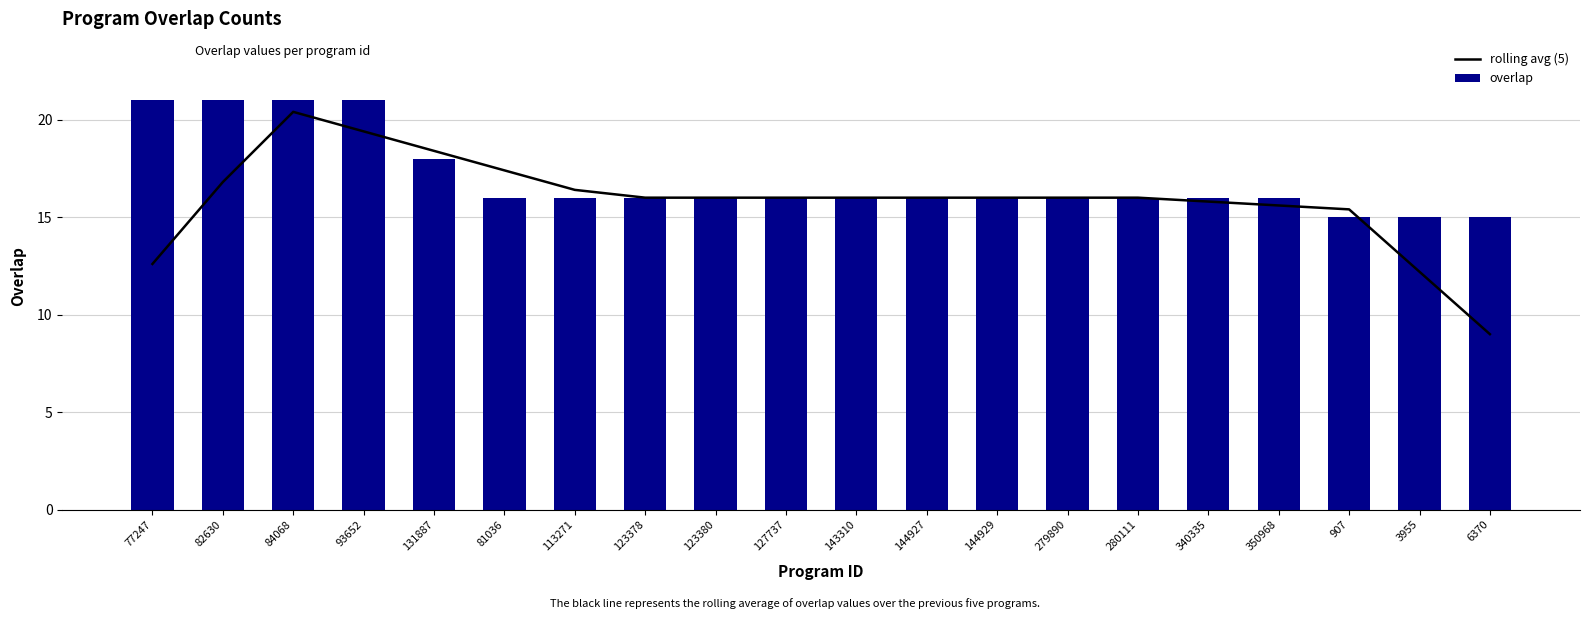

Count the number of categories in the chart.

20